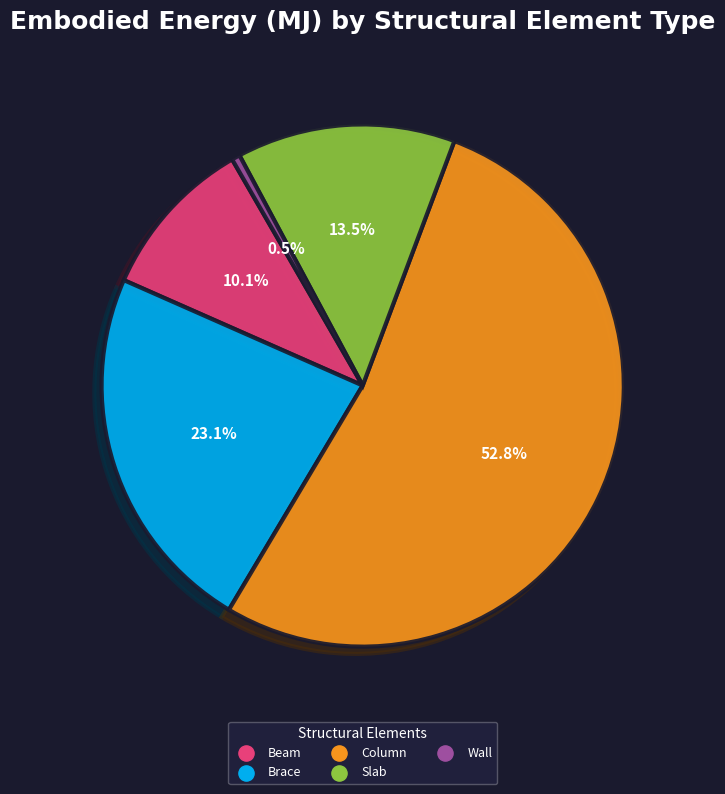

What percentage is the Brace slice, to the nearest percent?

23%